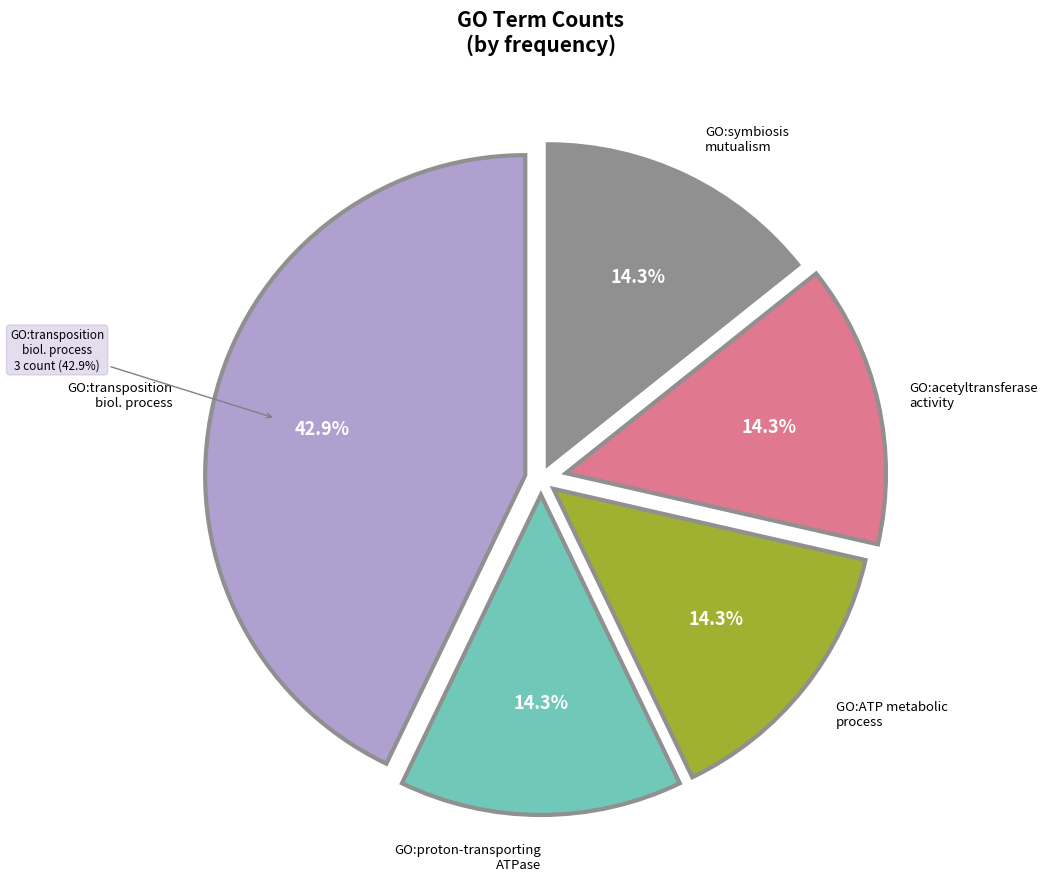

Which category has the biggest portion of the pie?

GO:transposition-biological_process